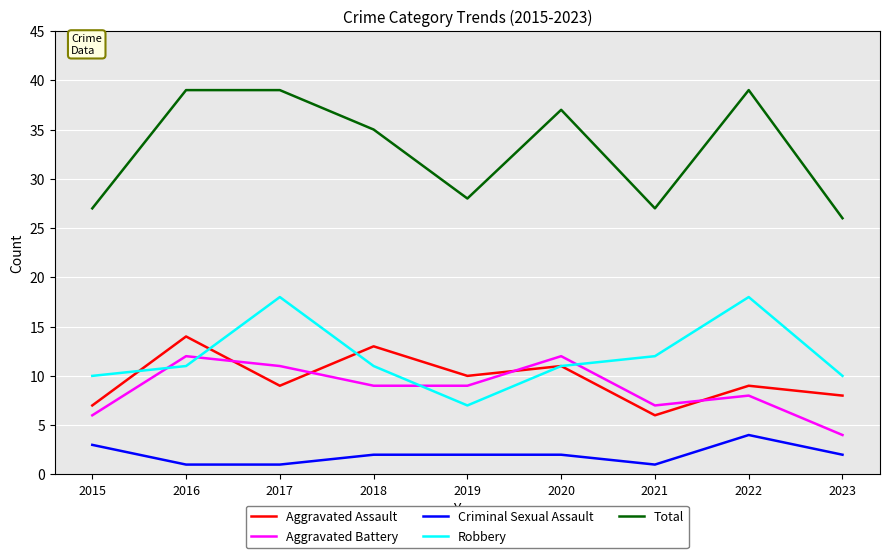

What is the maximum value shown in the chart?

39